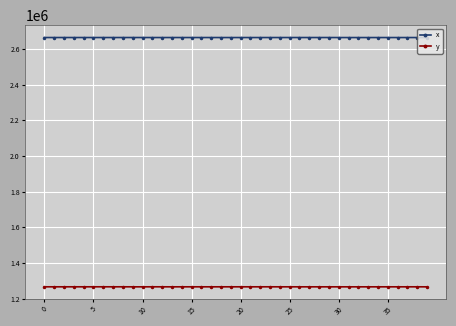

Rank the series by their maximum value, from lowest to highest.

y, x